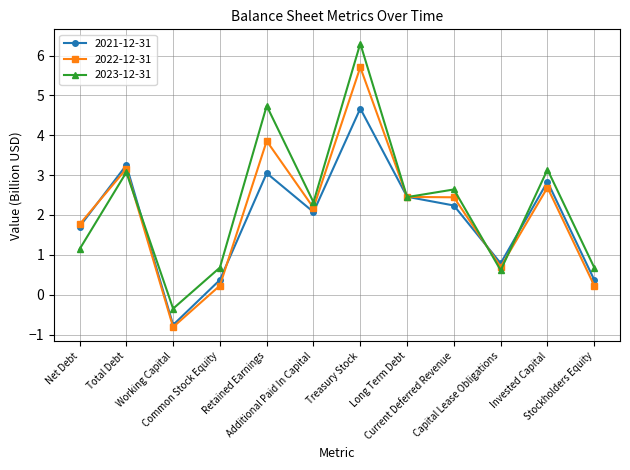

How many categories are shown in the chart?

12